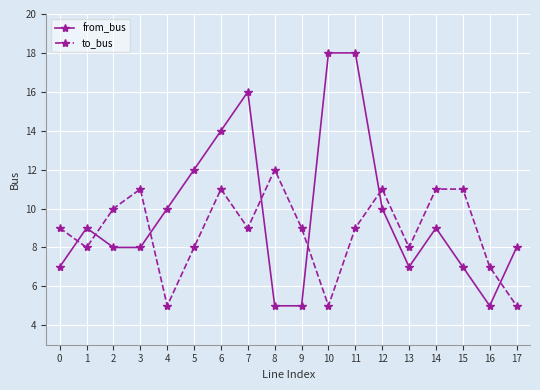

Which series has the largest total across all categories?

from_bus